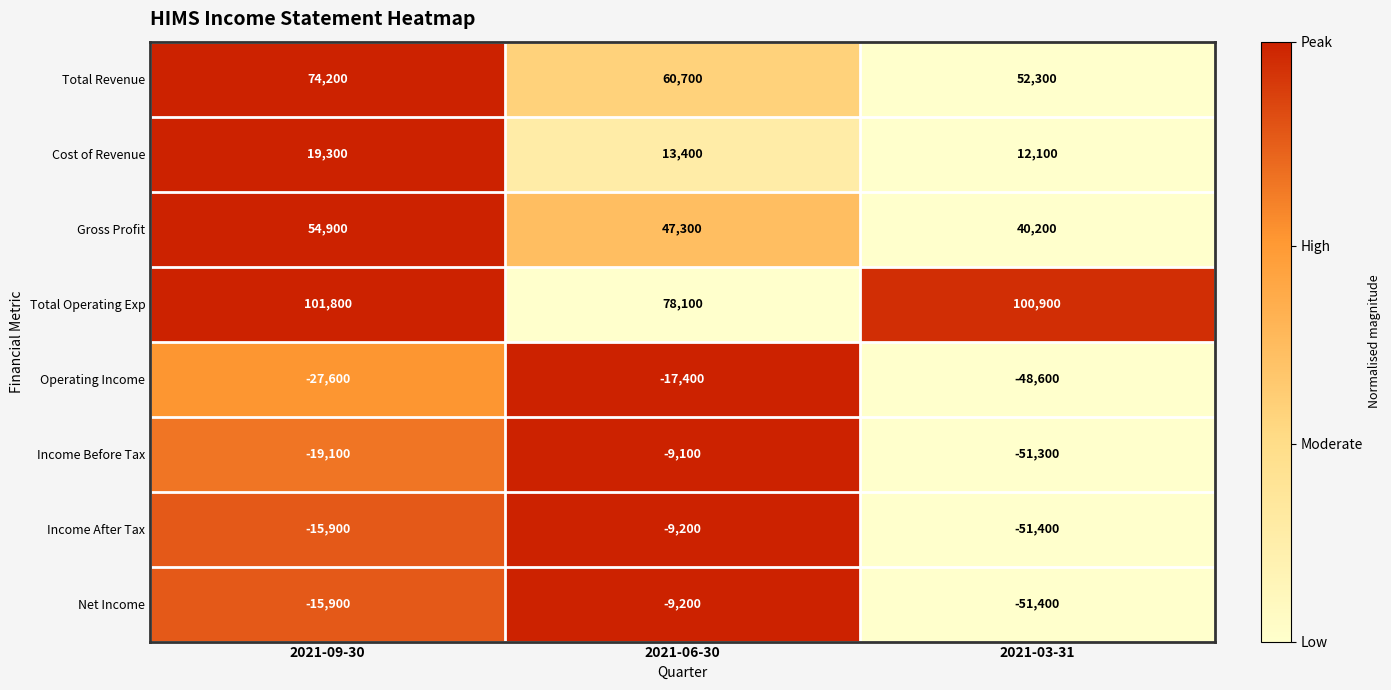

Is the value of Cost of Revenue at 2021-06-30 greater than the value of Net Income at 2021-03-31?

Yes